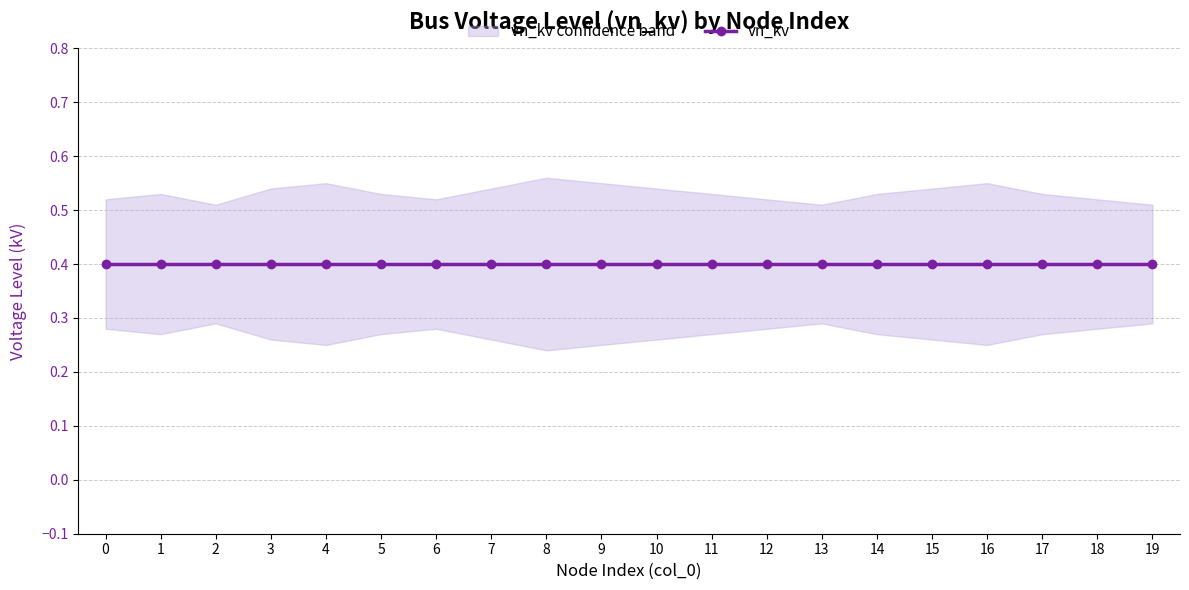

At 0, list the series in order from smallest to largest.

vn_kv_lower, vn_kv, vn_kv_upper